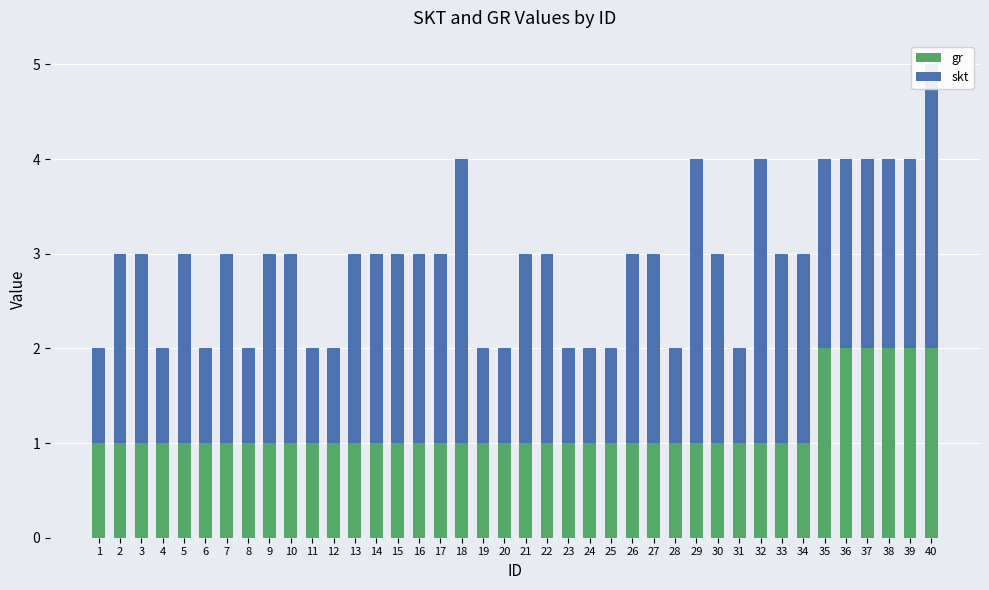

What is the sum of all skt values?

71